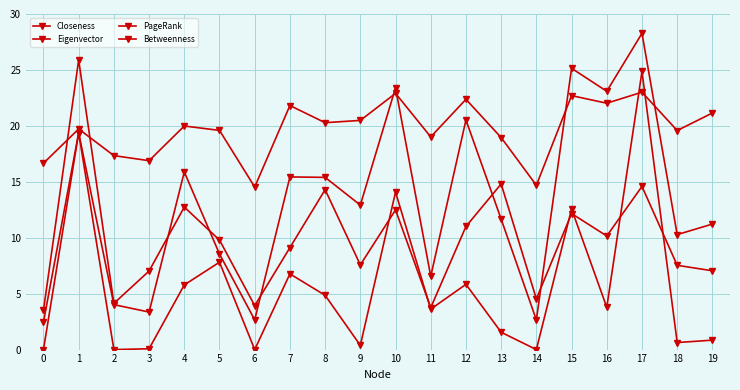

At which label does Betweenness first exceed 3?

1